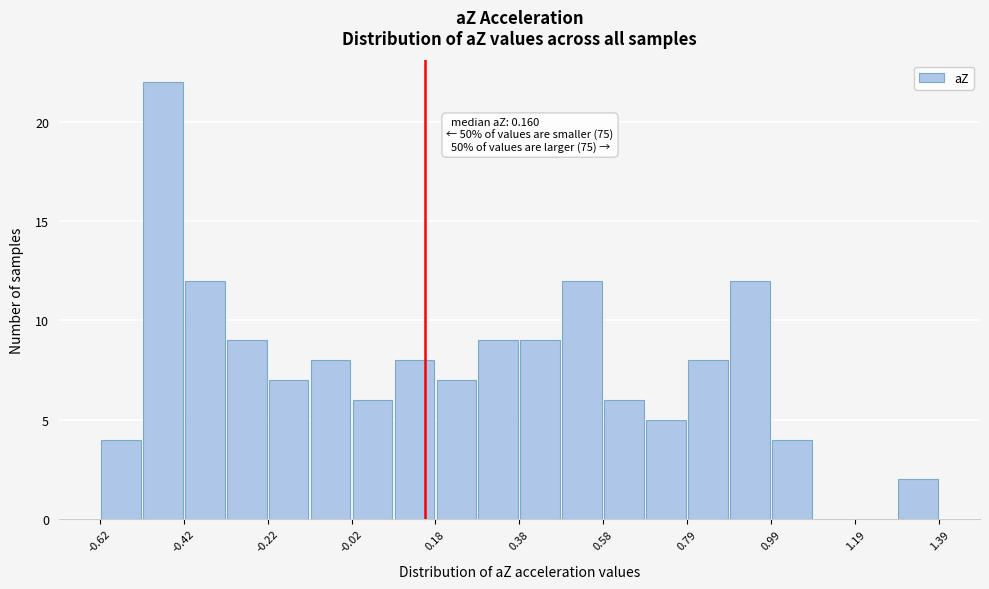

Around what value on the x-axis is the tallest bar? Give the approximate position of its centre, as read against the axis.

-0.45